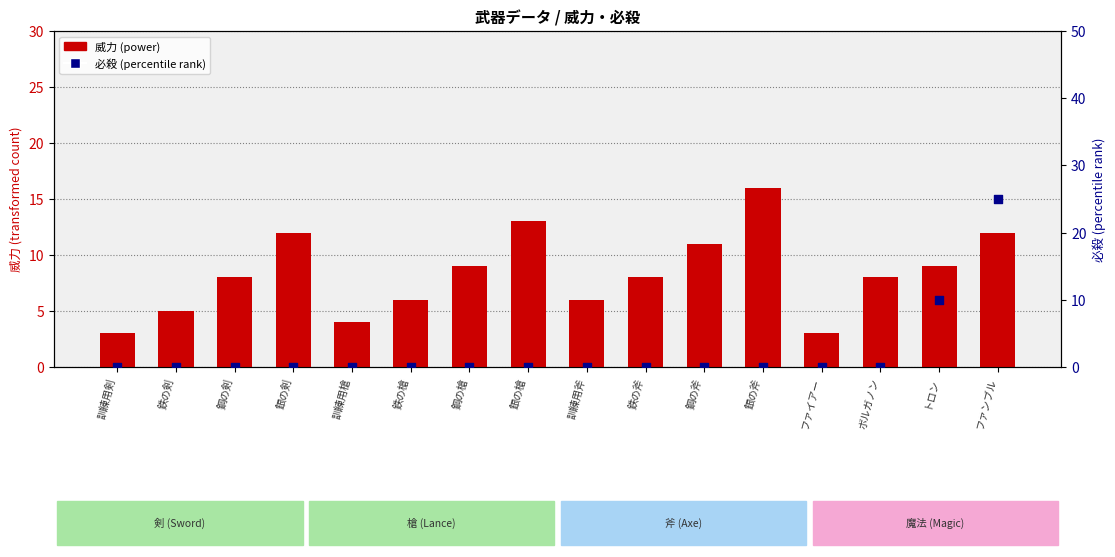

What is the total value across all series at 鋼の剣?

8